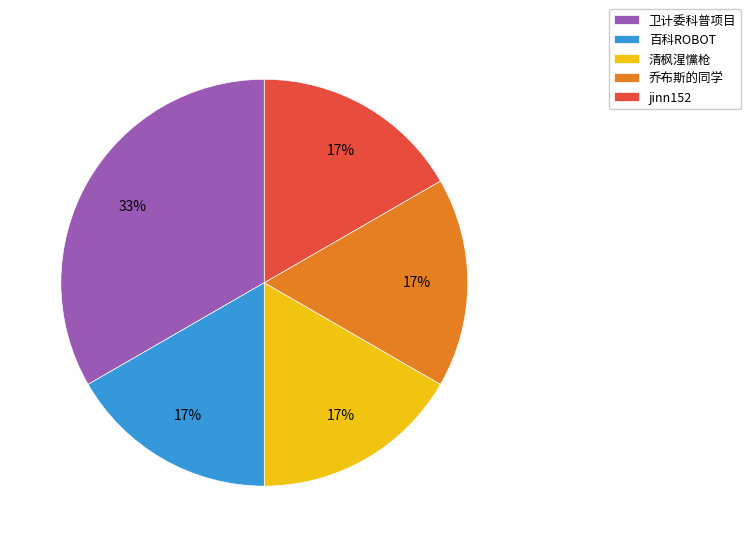

Combined, do 乔布斯的同学 and jinn152 account for over 50%?

No